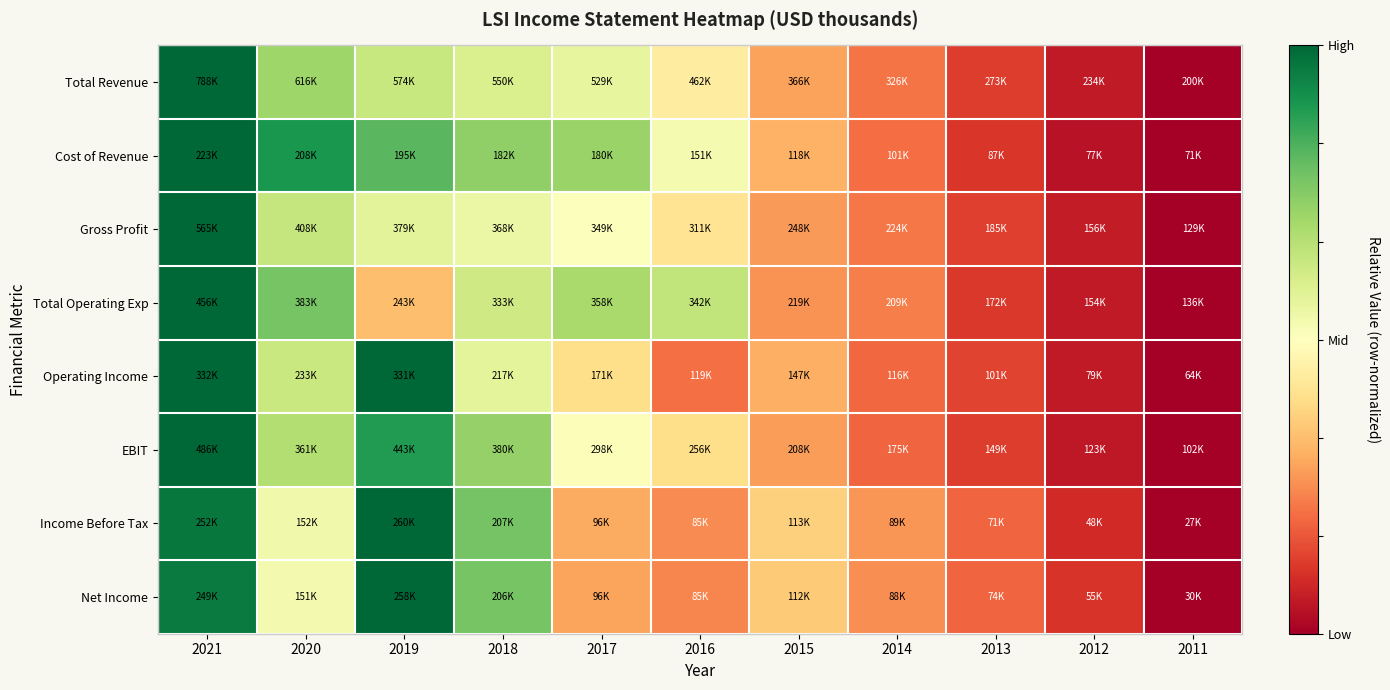

Reading left to right, list all the values displayed in this chart.

Total Revenue: 2021=1.0	2020=0.7	2019=0.6	2018=0.6	2017=0.6	2016=0.4	2015=0.3	2014=0.2	2013=0.1	2012=0.1	2011=0.0
Cost of Revenue: 2021=1.0	2020=0.9	2019=0.8	2018=0.7	2017=0.7	2016=0.5	2015=0.3	2014=0.2	2013=0.1	2012=0.0	2011=0.0
Gross Profit: 2021=1.0	2020=0.6	2019=0.6	2018=0.5	2017=0.5	2016=0.4	2015=0.3	2014=0.2	2013=0.1	2012=0.1	2011=0.0
Total Operating Exp: 2021=1.0	2020=0.8	2019=0.3	2018=0.6	2017=0.7	2016=0.6	2015=0.3	2014=0.2	2013=0.1	2012=0.1	2011=0.0
Operating Income: 2021=1.0	2020=0.6	2019=1.0	2018=0.6	2017=0.4	2016=0.2	2015=0.3	2014=0.2	2013=0.1	2012=0.1	2011=0.0
EBIT: 2021=1.0	2020=0.7	2019=0.9	2018=0.7	2017=0.5	2016=0.4	2015=0.3	2014=0.2	2013=0.1	2012=0.1	2011=0.0
Income Before Tax: 2021=1.0	2020=0.5	2019=1.0	2018=0.8	2017=0.3	2016=0.2	2015=0.4	2014=0.3	2013=0.2	2012=0.1	2011=0.0
Net Income: 2021=1.0	2020=0.5	2019=1.0	2018=0.8	2017=0.3	2016=0.2	2015=0.4	2014=0.3	2013=0.2	2012=0.1	2011=0.0